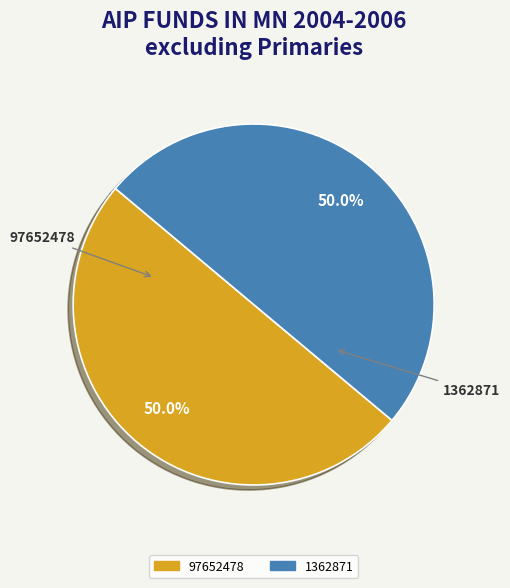

What percentage is the 1362871 slice, to the nearest percent?

50%